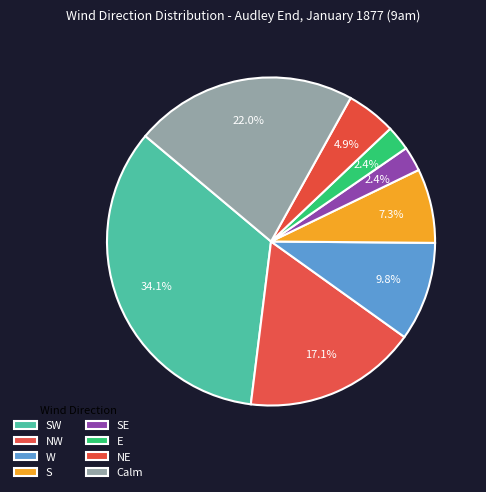

Rank the categories by value from lowest to highest.

SE, E, NE, S, W, NW, Calm, SW